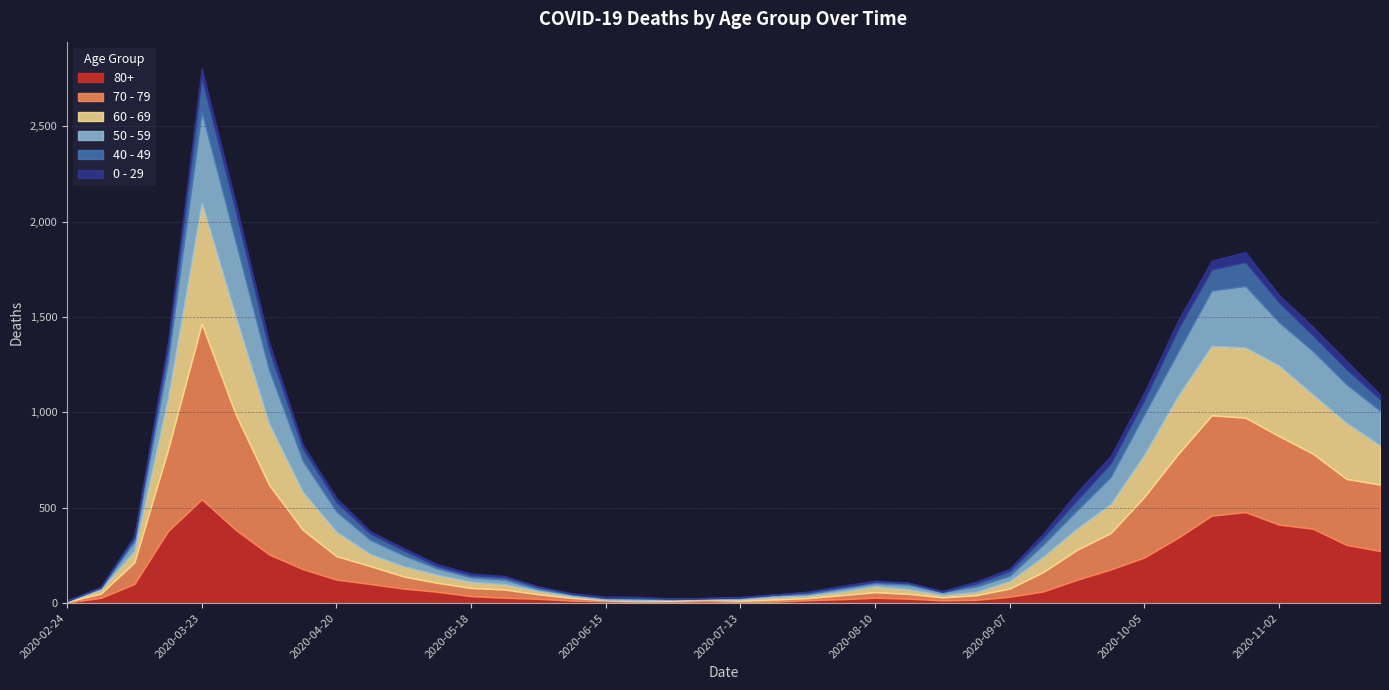

Reading left to right, extract all data points from this chart.

80+: 3	27	100	377	544	385	255	178	123	100	76	59	36	28	22	13	9	6	7	9	5	7	15	20	28	23	14	17	33	61	122	176	239	342	458	477	411	390	305	273
70 - 79: 4	22	113	427	920	608	365	206	123	94	63	47	43	43	24	14	6	5	5	8	7	11	11	21	29	25	16	24	43	102	157	191	318	439	526	495	464	394	346	348
60 - 69: 2	22	61	272	634	514	320	199	128	63	54	42	33	28	18	8	3	3	6	3	8	12	13	19	31	25	12	17	39	80	112	152	221	305	364	368	370	310	294	206
50 - 59: 3	7	48	190	475	392	281	163	106	75	57	33	23	23	9	10	8	9	3	5	6	12	8	16	16	22	15	28	28	64	95	142	212	230	290	322	227	228	202	182
40 - 49: 0	5	21	79	183	163	111	66	51	33	27	13	12	14	12	3	2	5	1	1	4	2	10	8	8	10	2	17	26	38	55	72	76	120	111	126	105	83	80	60
0 - 29: 1	0	10	25	47	42	36	19	20	12	11	10	8	6	2	4	6	5	2	1	2	1	3	6	6	2	5	9	11	20	40	38	39	44	46	52	38	45	43	25